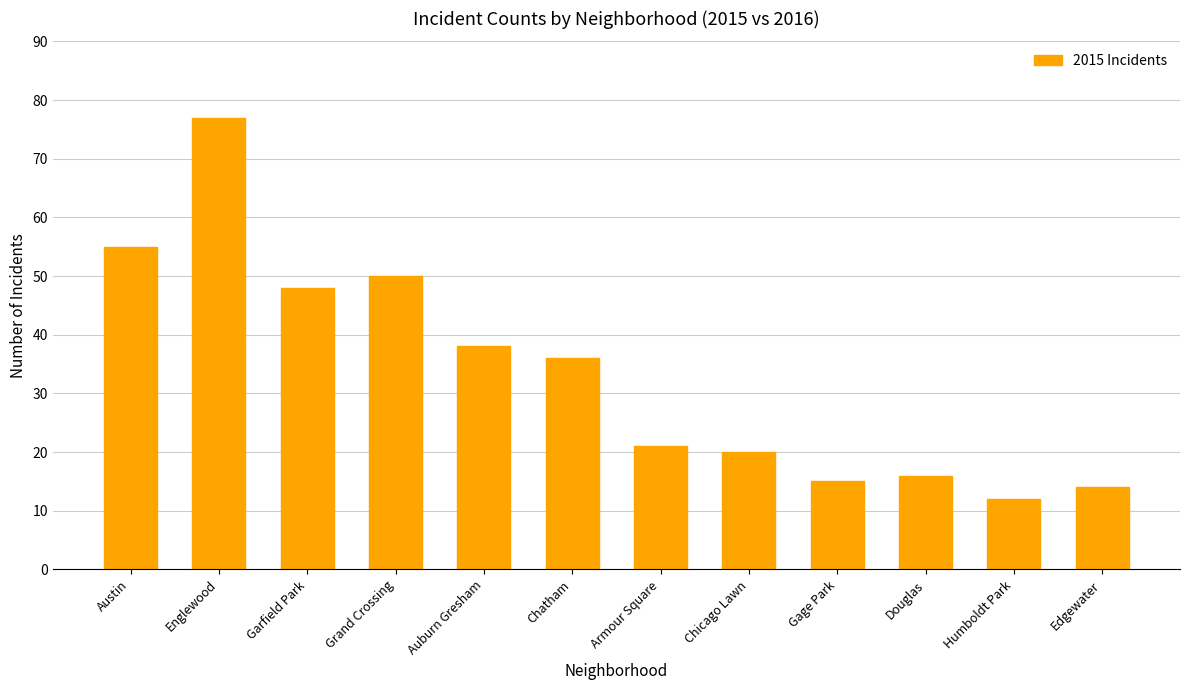

How many data points are less than 36?

6